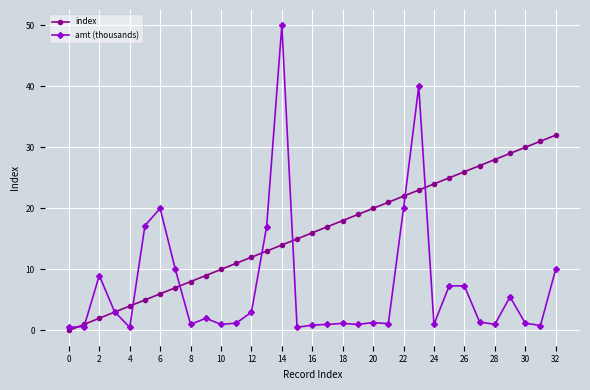

Which series has the largest total across all categories?

index